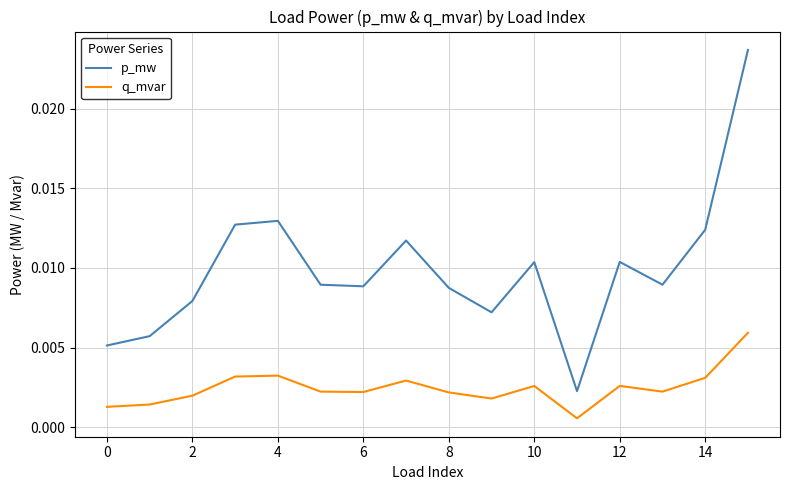

List the series in order of their peak value, lowest first.

q_mvar, p_mw